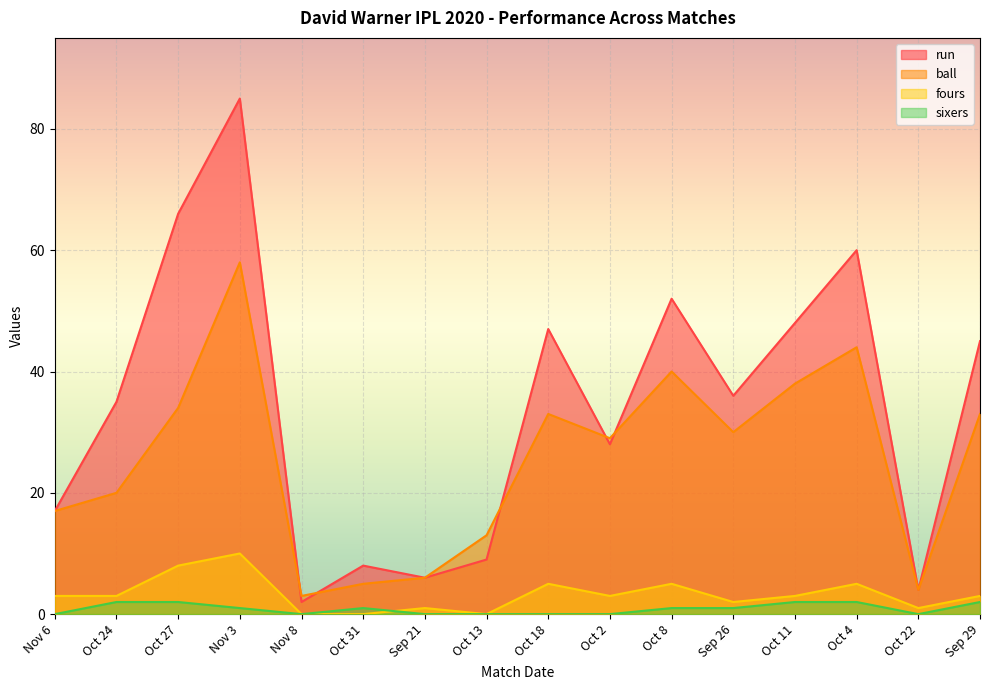

How many distinct data groups are displayed?

4